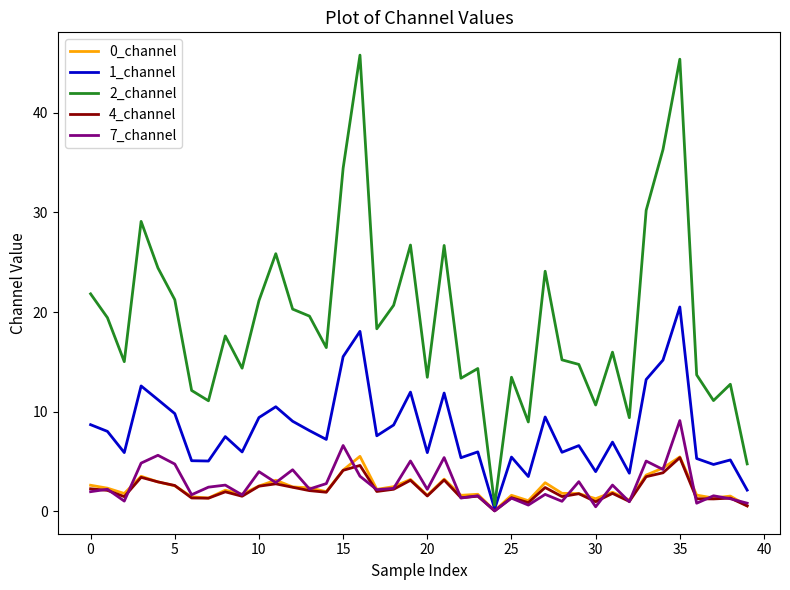

True or false: 0_channel and 7_channel cross at least once.

True